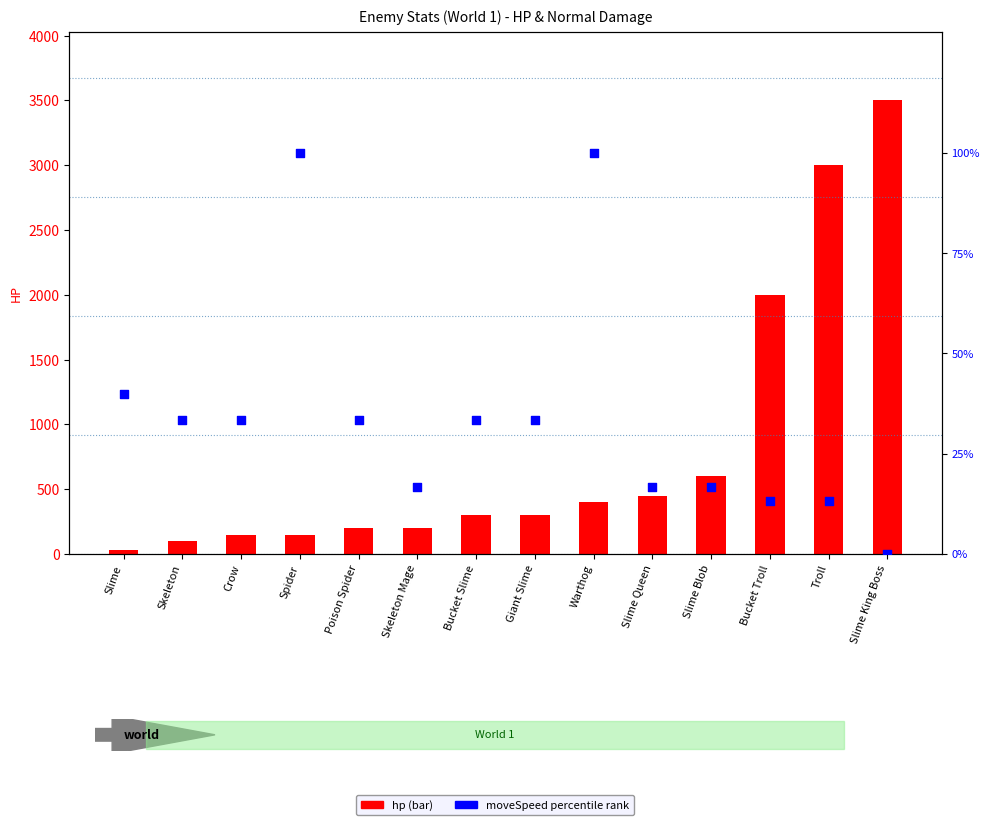

Which series has the widest spread of Y values?

hp